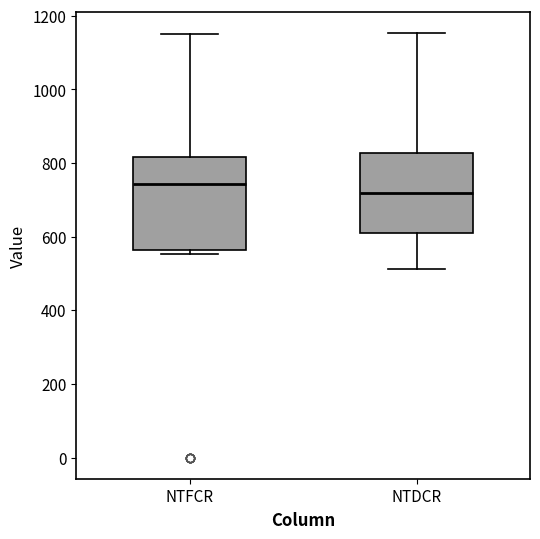

Comparing the boxes themselves (not the whiskers), which one is the tallest?

NTFCR